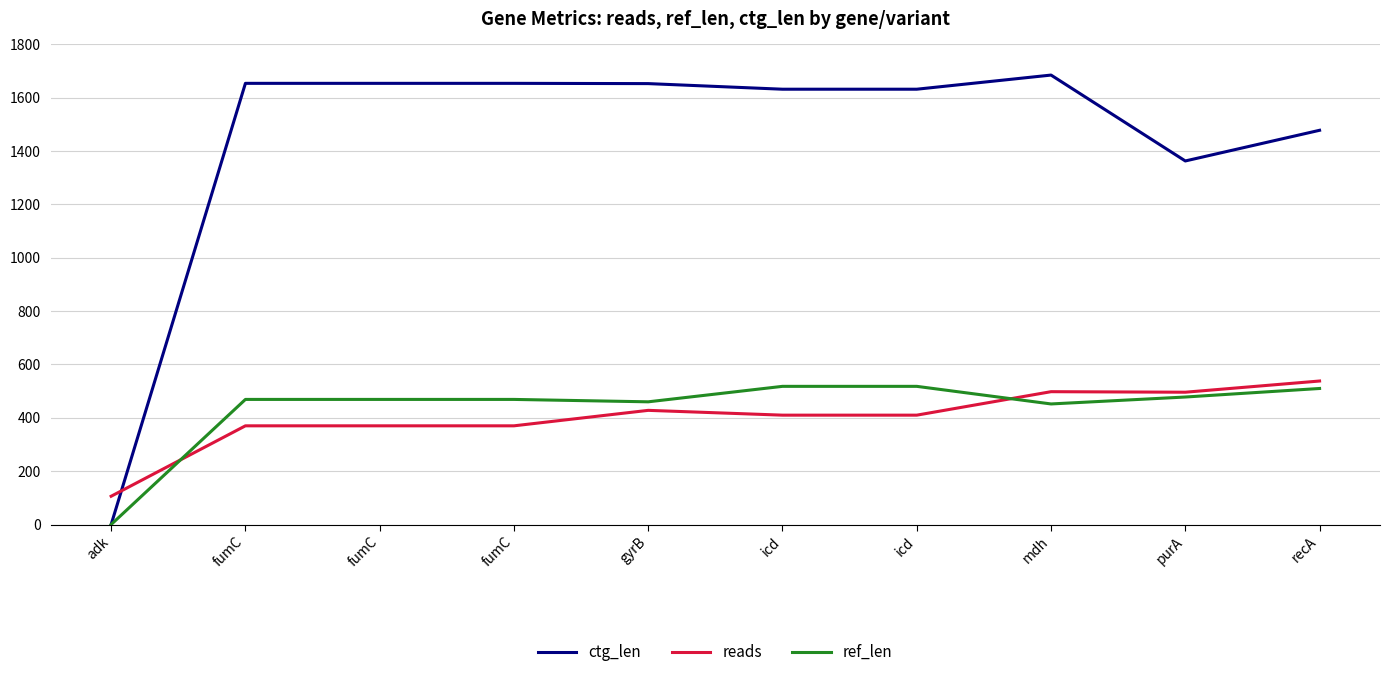

Which series has the largest total across all categories?

ctg_len